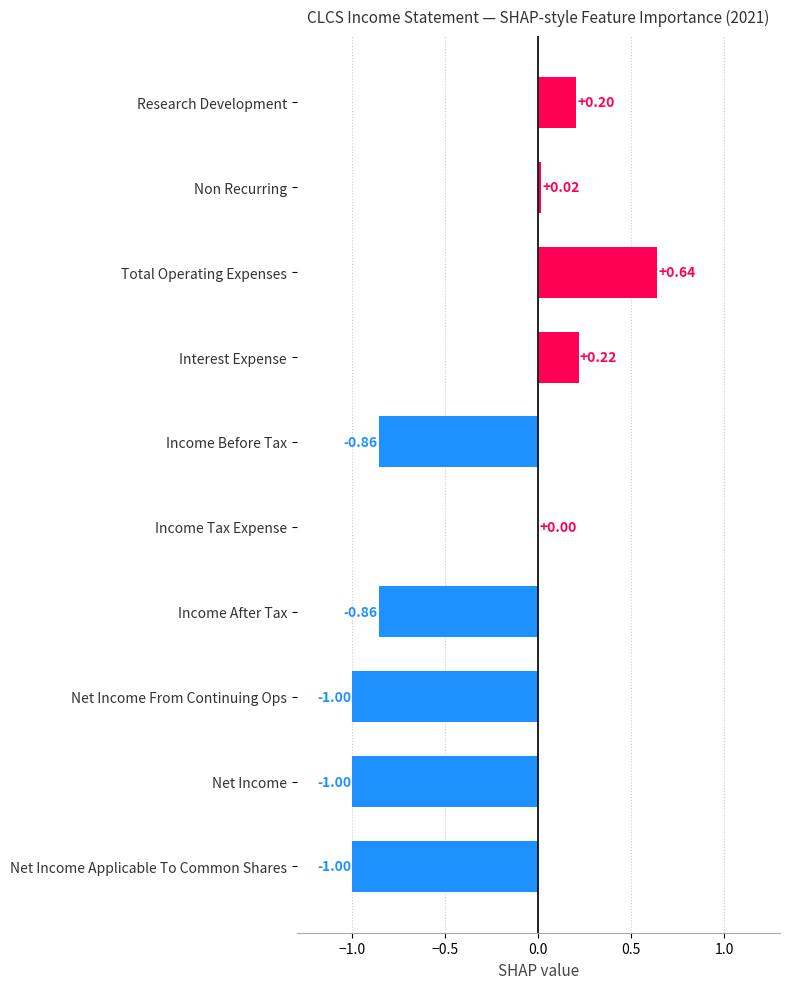

Does the chart contain stacked bars?

No